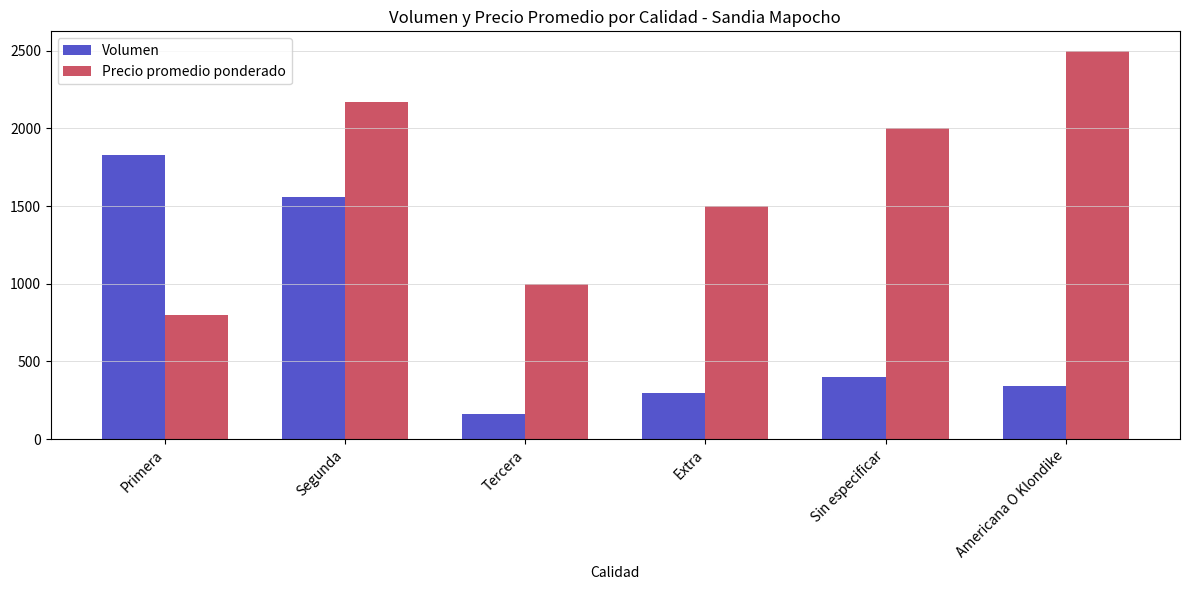

At how many categories does at least one series exceed 1212?

5